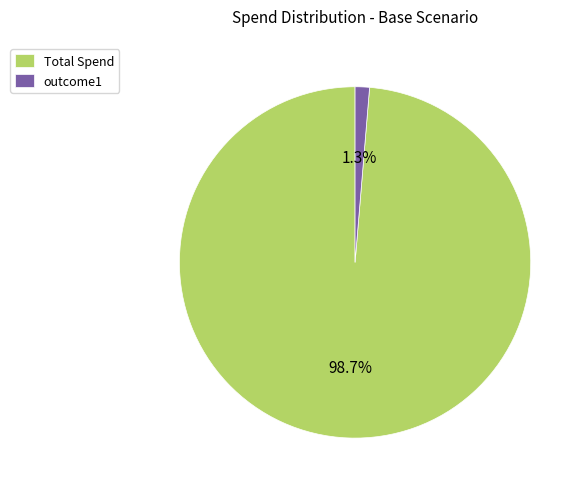

To the nearest percent, what is the combined percentage of Total Spend and outcome1?

100%